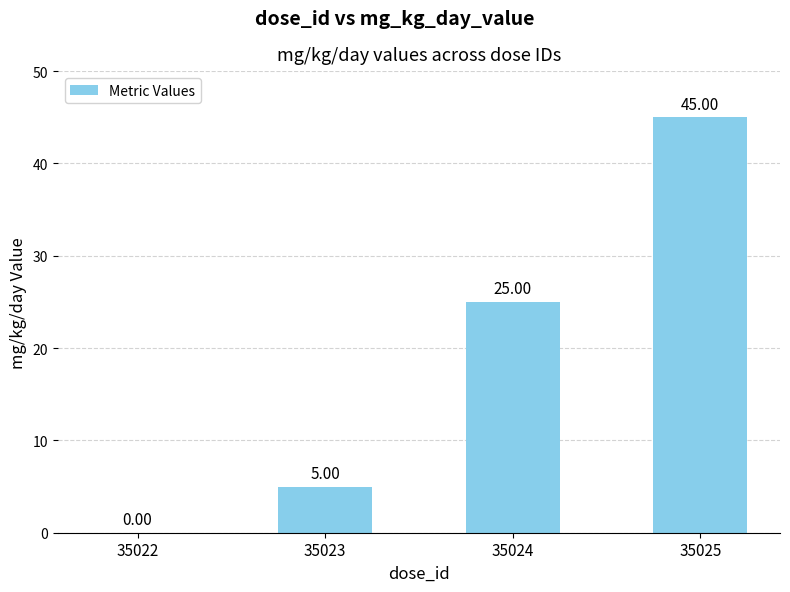

Does the chart contain stacked bars?

No